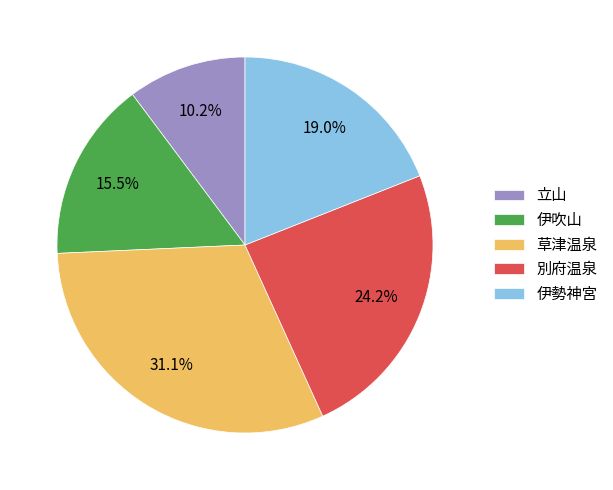

Count the number of slices in the pie.

5